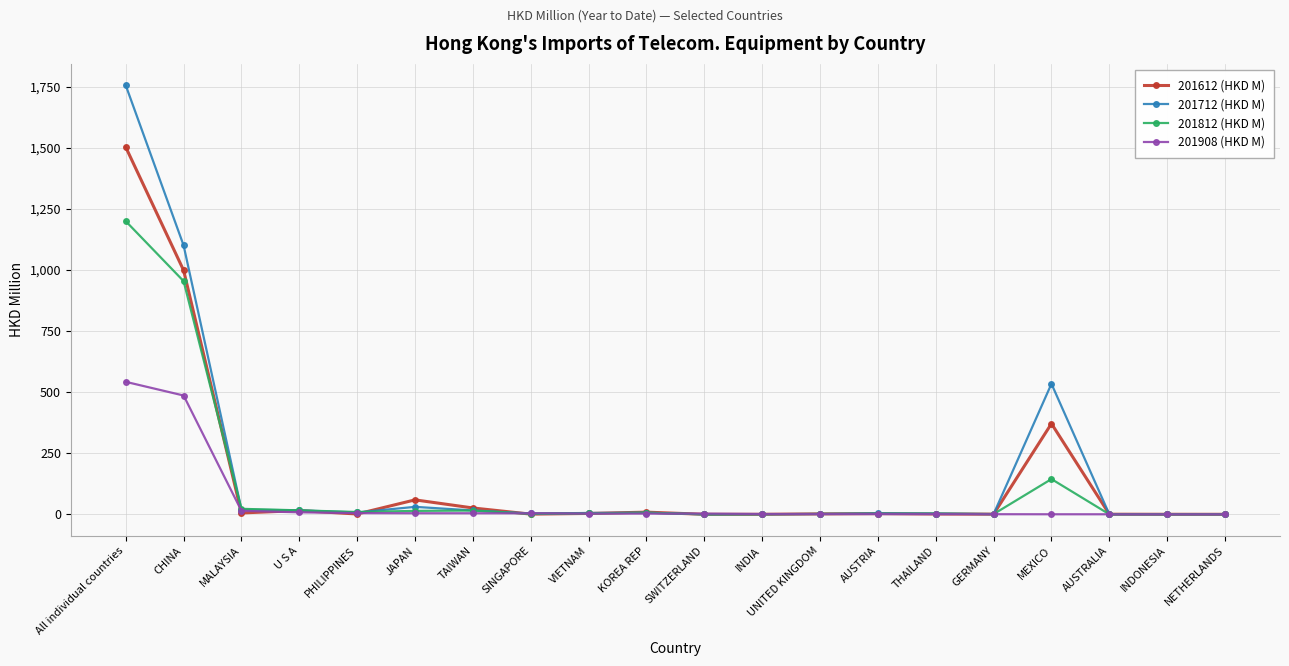

What is the difference between the maximum and second lowest values in the 201812 (HKD M) series?

1198.9